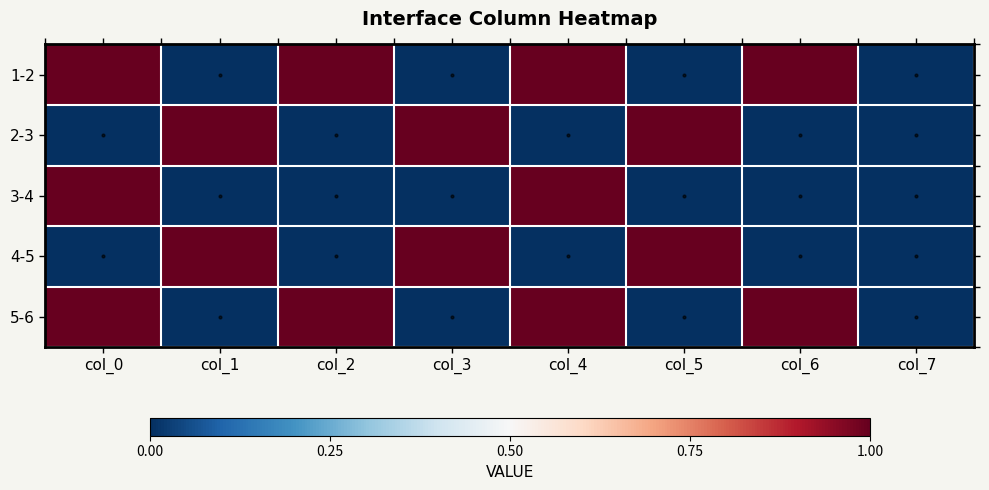

What is the total value across all series at col_4?

3